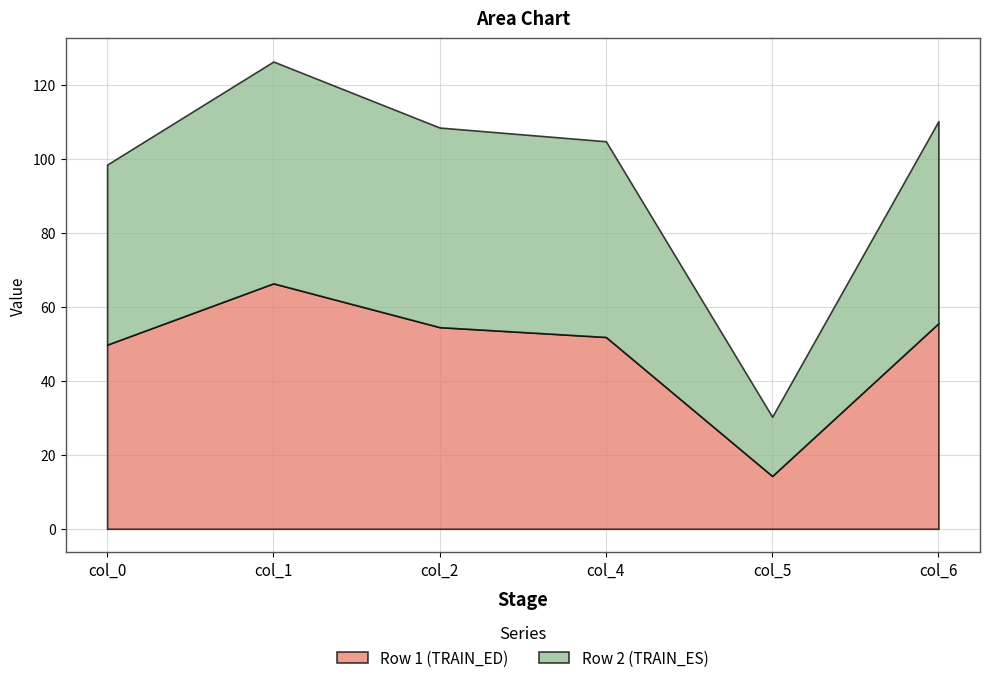

What is the maximum value for Row 1 (TRAIN_ED)?

66.4